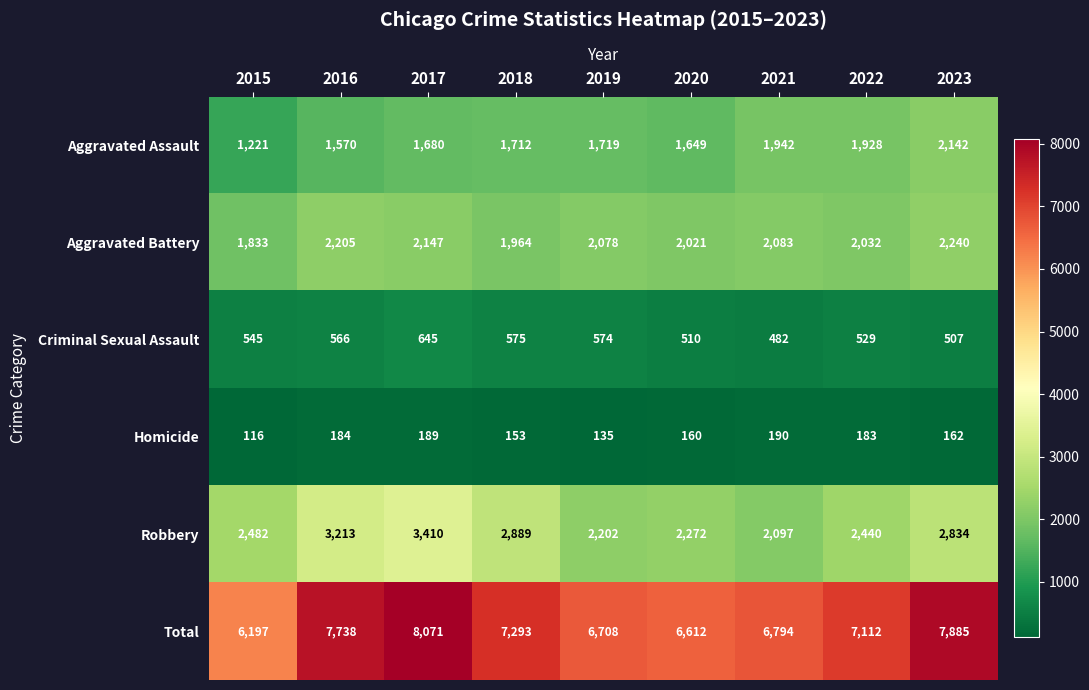

The value of Total at 2020 is 6612. True or false?

True